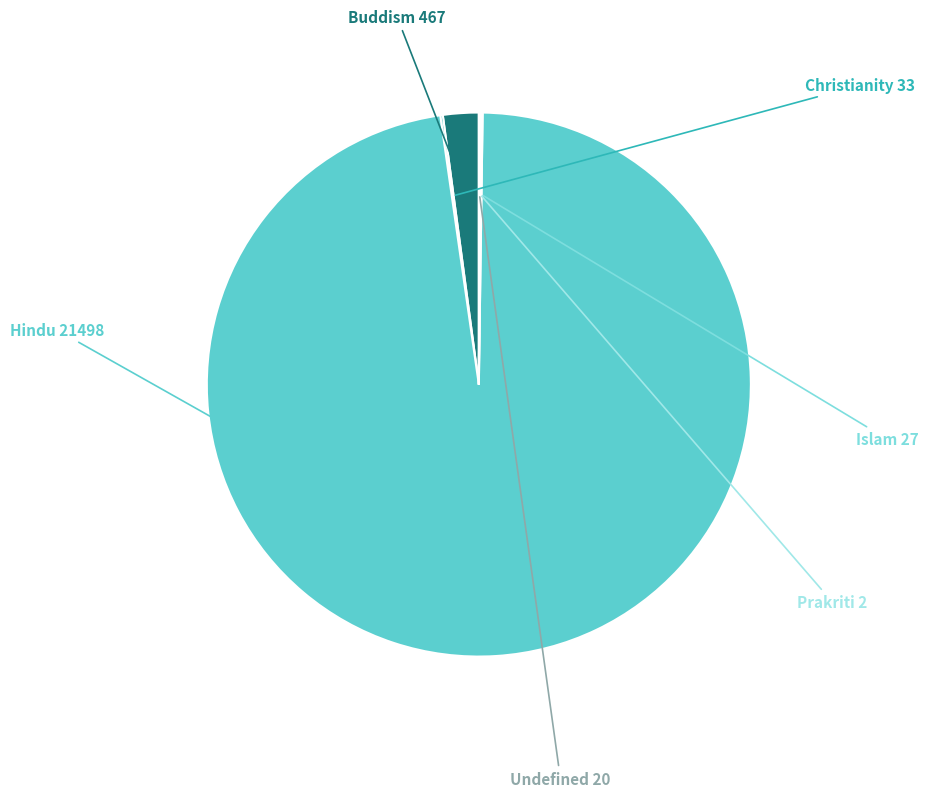

True or false: Buddism accounts for 2% of the total.

True